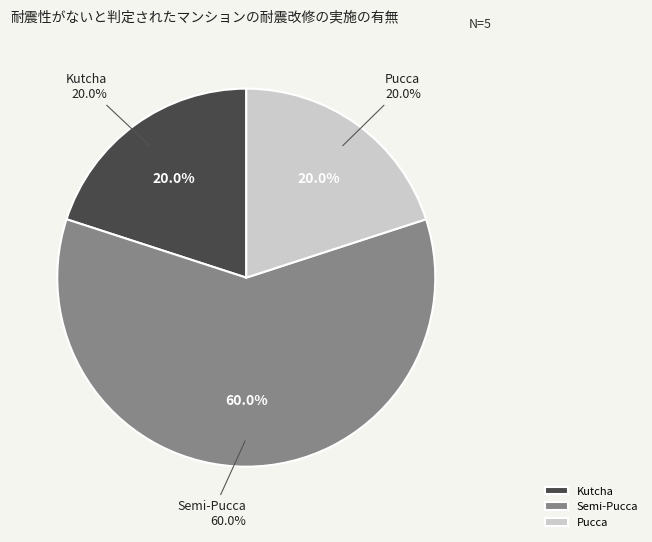

Is it true that Semi-Pucca is 60% of the pie?

True